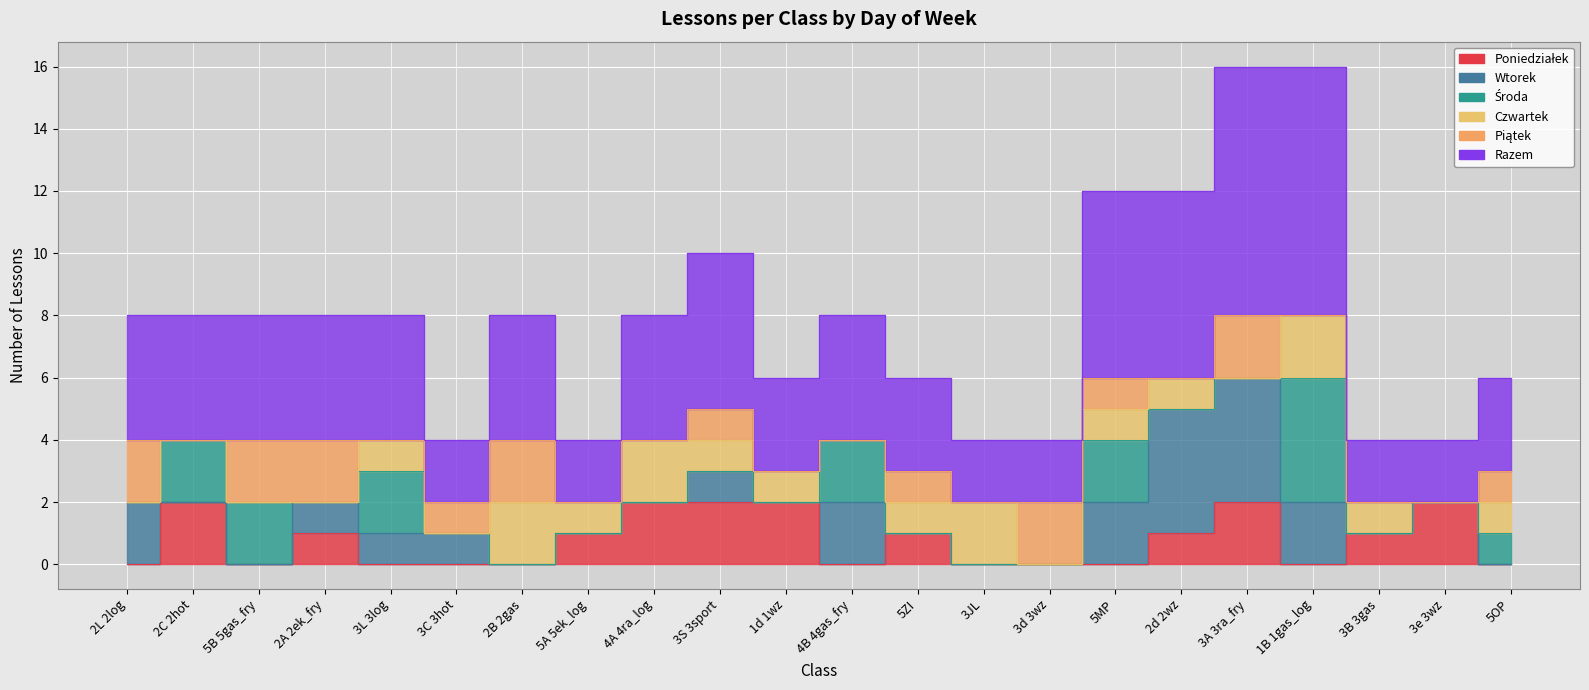

Where is Czwartek nearest to the value 1?

3L 3log